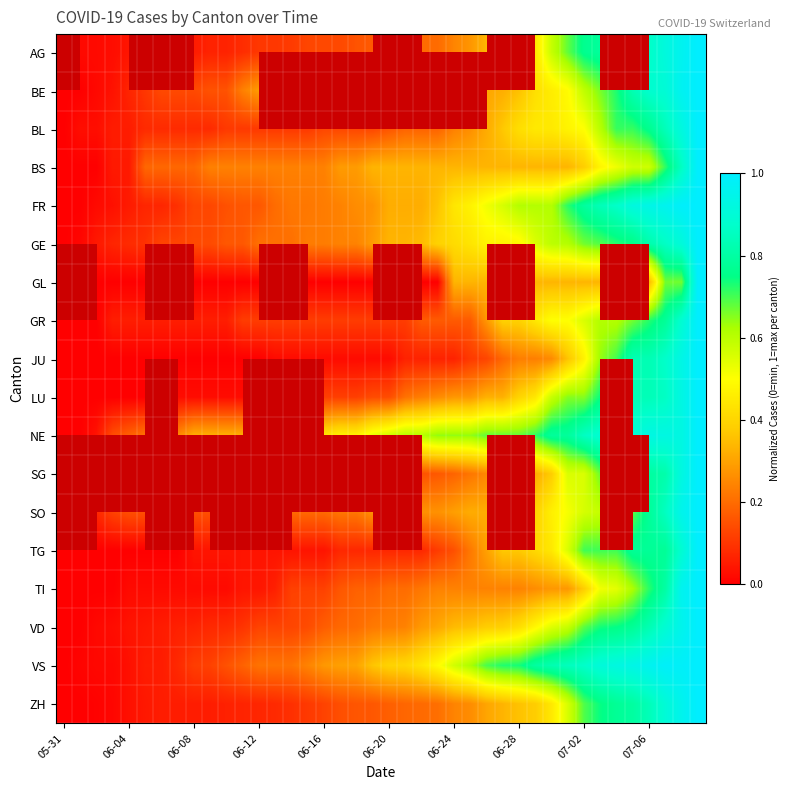

At which label is FR closest to 0?

05-31